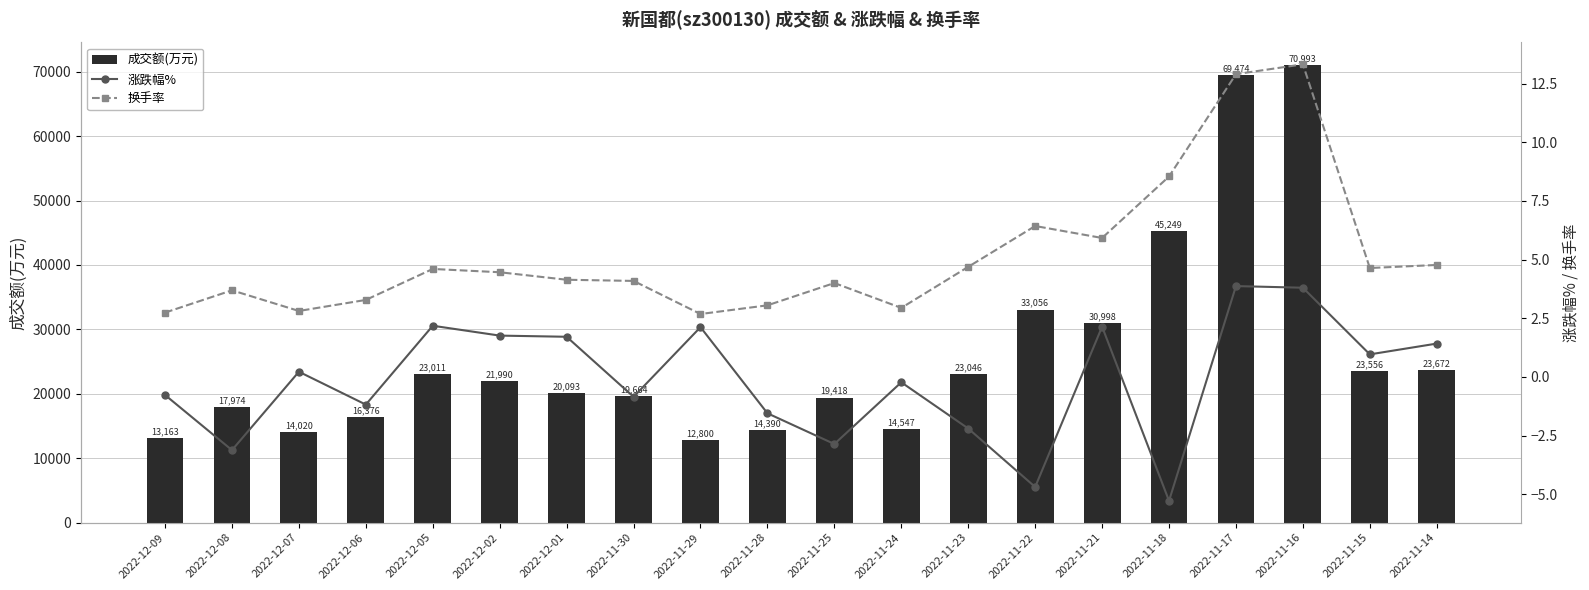

What position from the left is 2022-11-14?

20